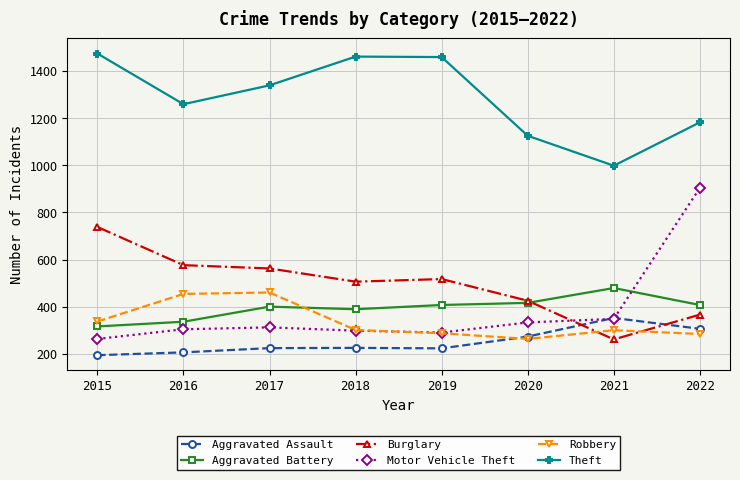

What is the approximate value of Aggravated Battery at 2018, to the nearest 50?

400